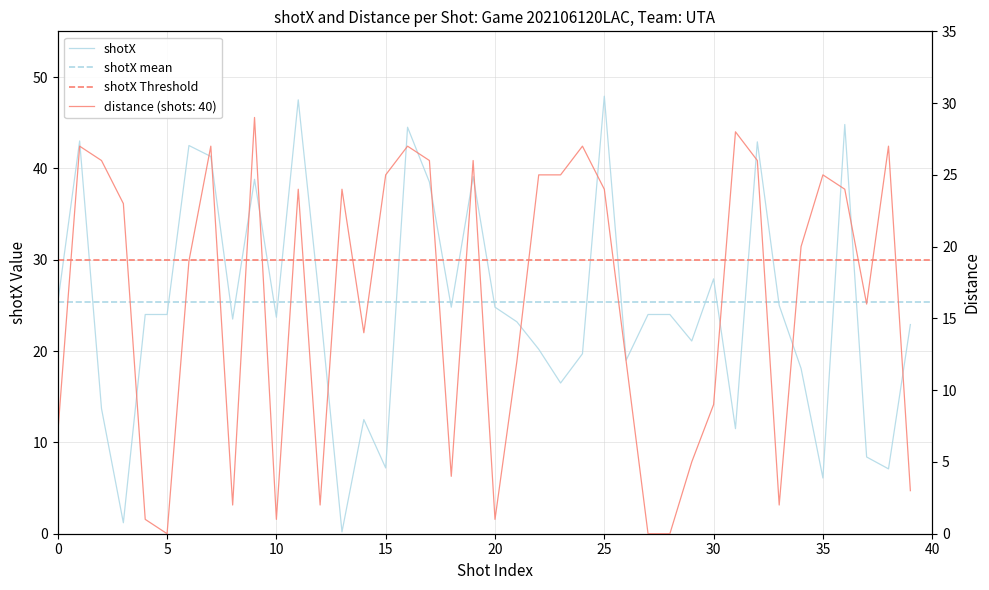

What is the value of the distance point at the 7th from the left?

19.0